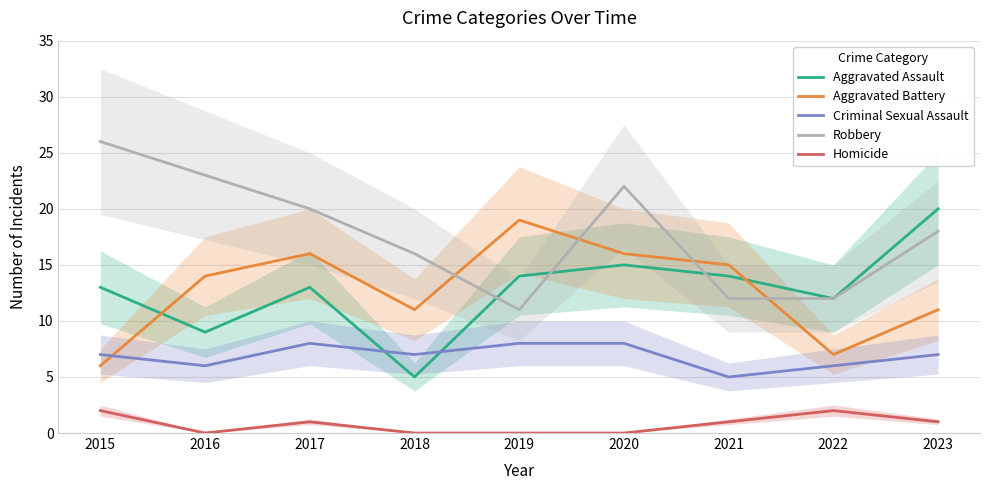

Which series has the largest total across all categories?

Robbery